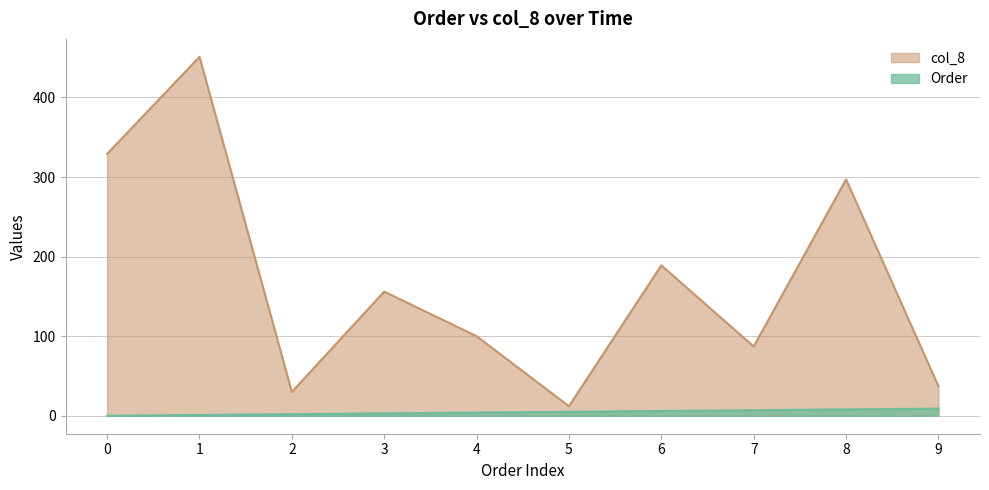

How many data points in col_8 are above 156?

4